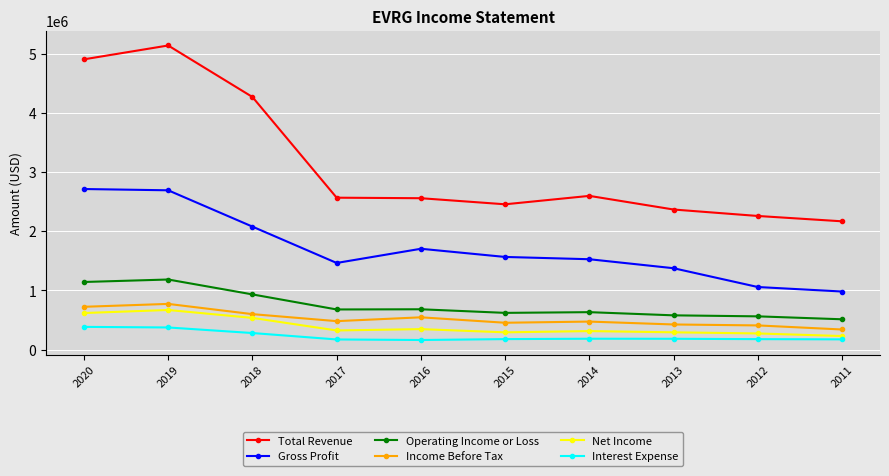

What is the total value across all series at 2015?

5569900